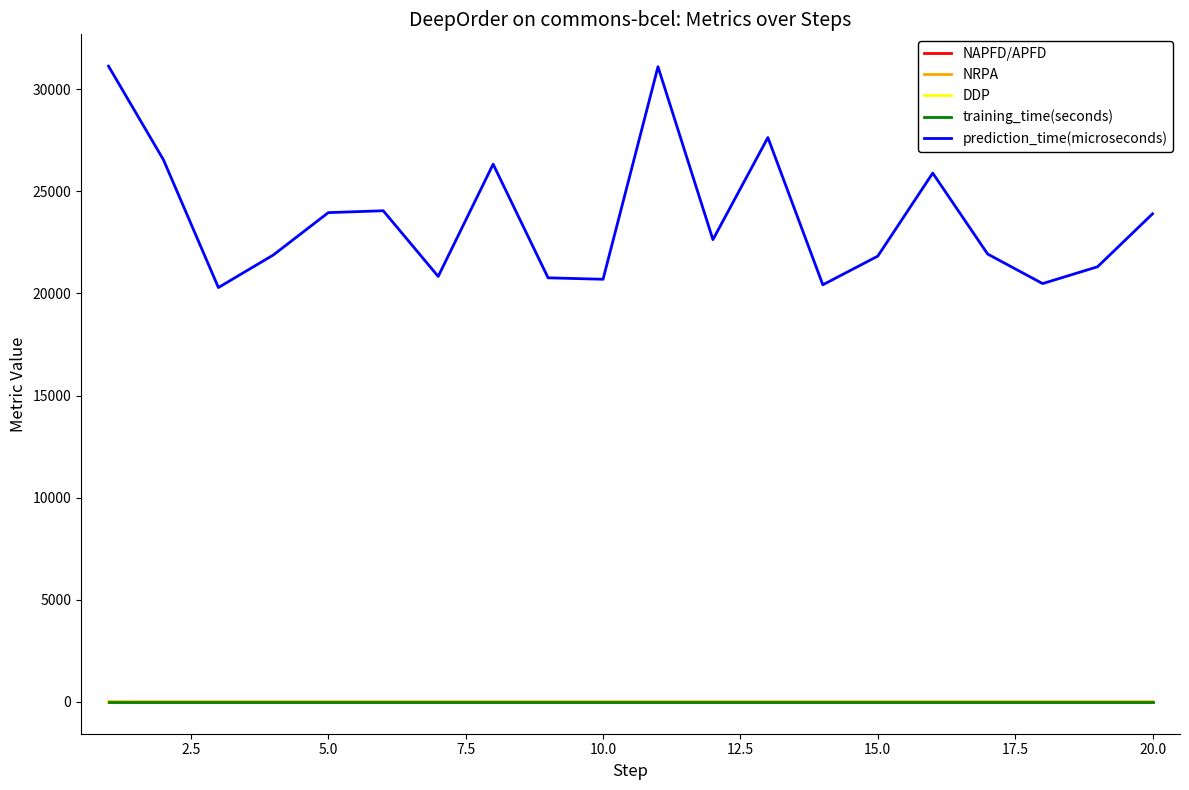

Which series has the largest total across all categories?

prediction_time(microseconds)